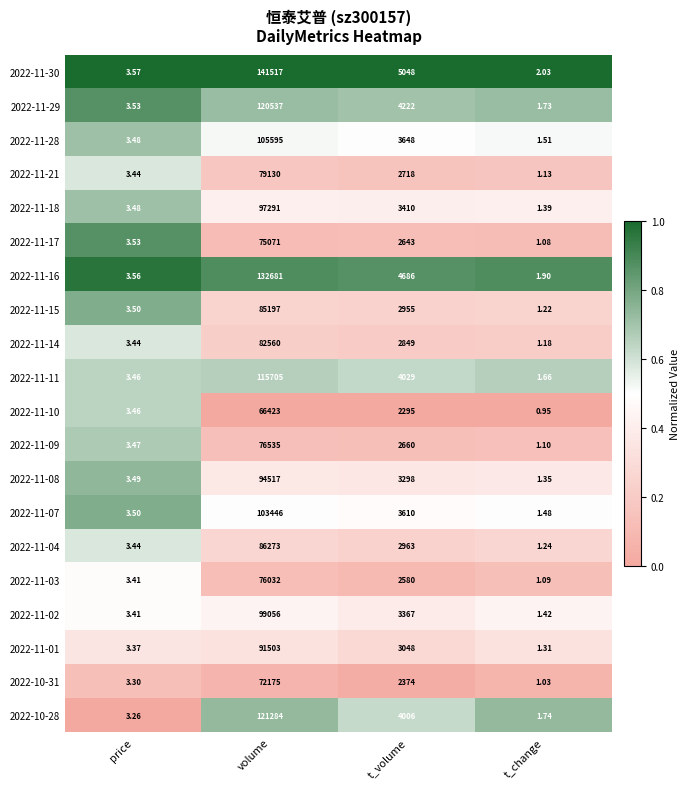

Rank the series by their maximum value, from lowest to highest.

2022-11-10, 2022-10-31, 2022-11-17, 2022-11-03, 2022-11-09, 2022-11-21, 2022-11-14, 2022-11-15, 2022-11-04, 2022-11-01, 2022-11-08, 2022-11-18, 2022-11-02, 2022-11-07, 2022-11-28, 2022-11-11, 2022-11-29, 2022-10-28, 2022-11-16, 2022-11-30